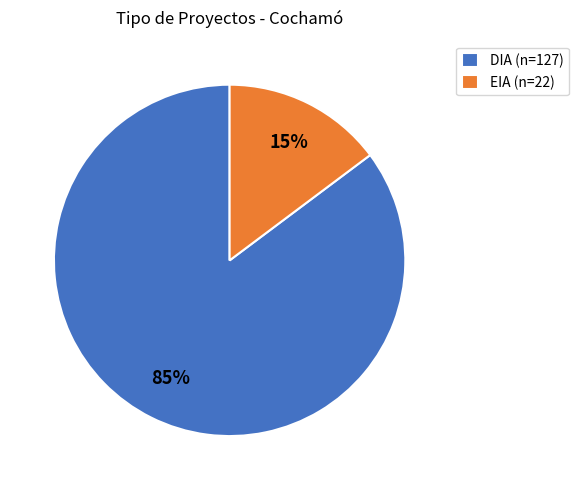

True or false: DIA accounts for 85% of the total.

True